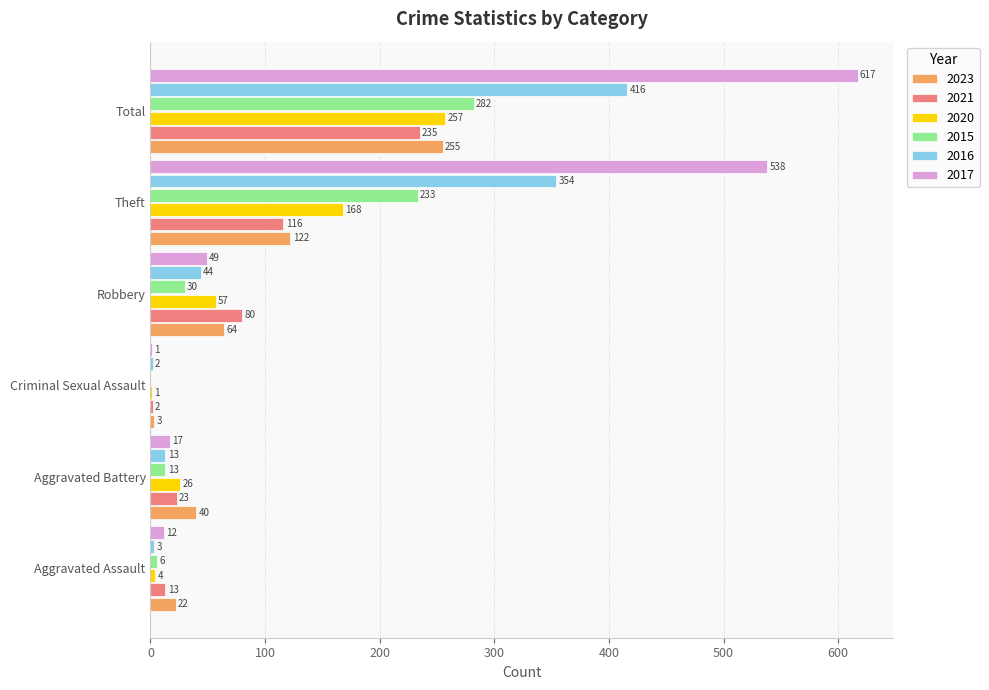

What is the sum of the 2017 values at Aggravated Battery and Theft?

555